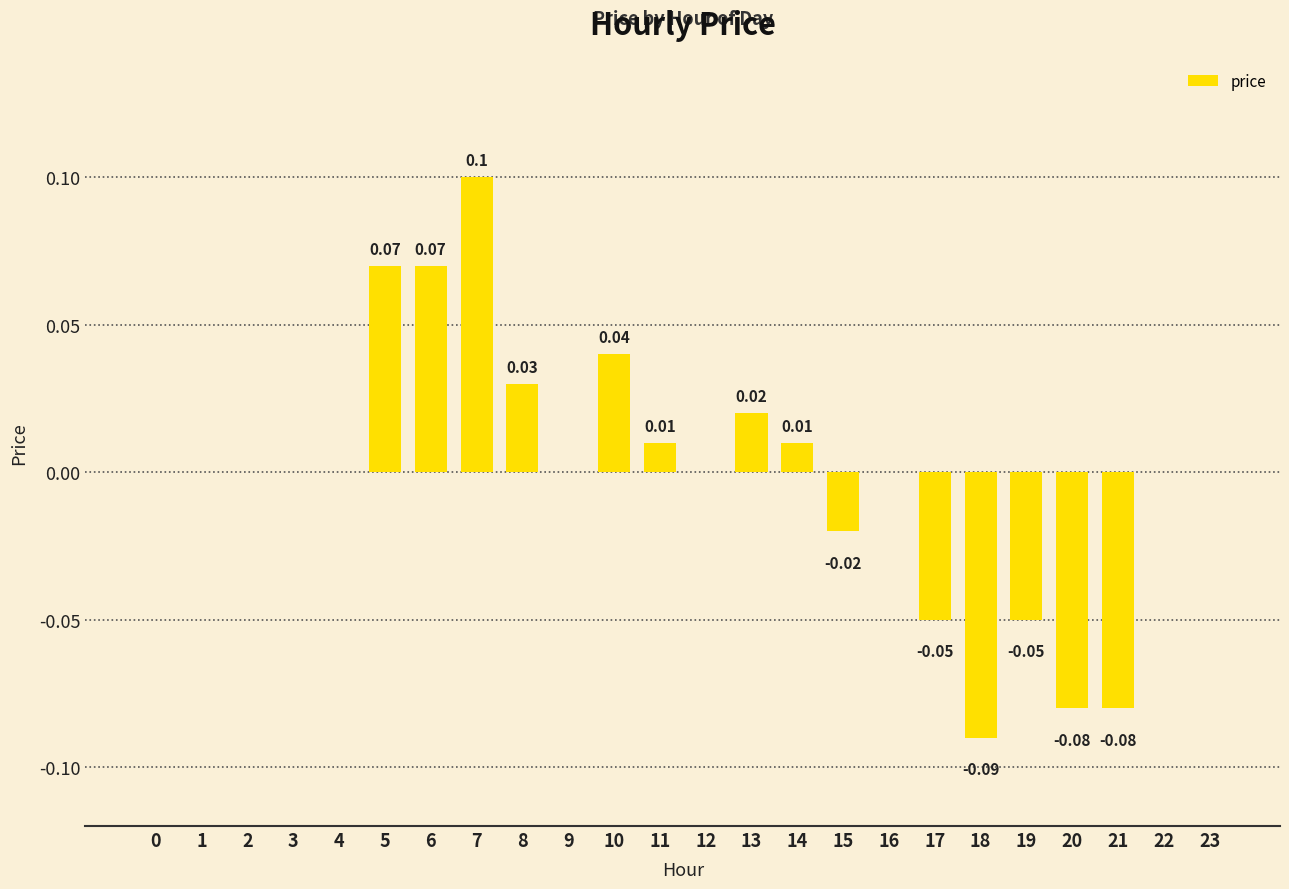

Between 16 and 14, which is larger?

14